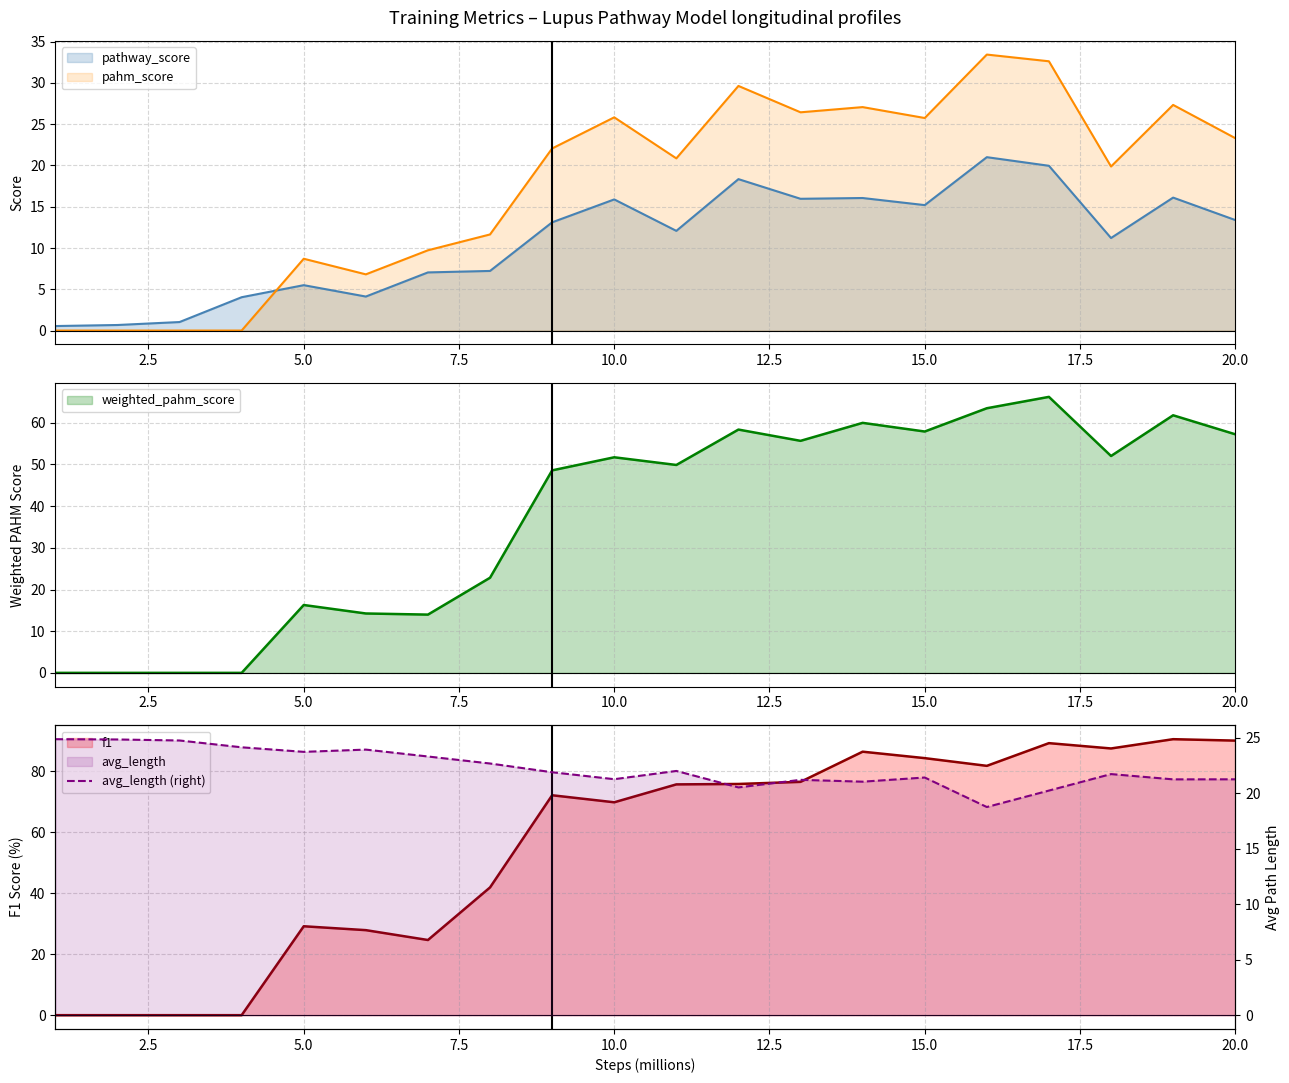

What is the highest value of the pathway_score series?

21.0